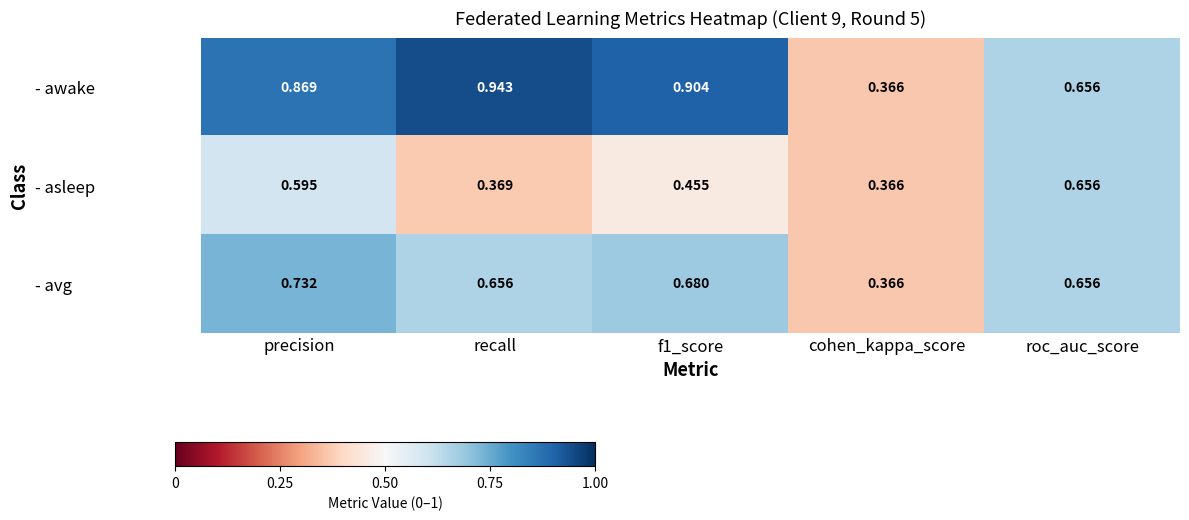

Which series has the largest total across all categories?

- awake